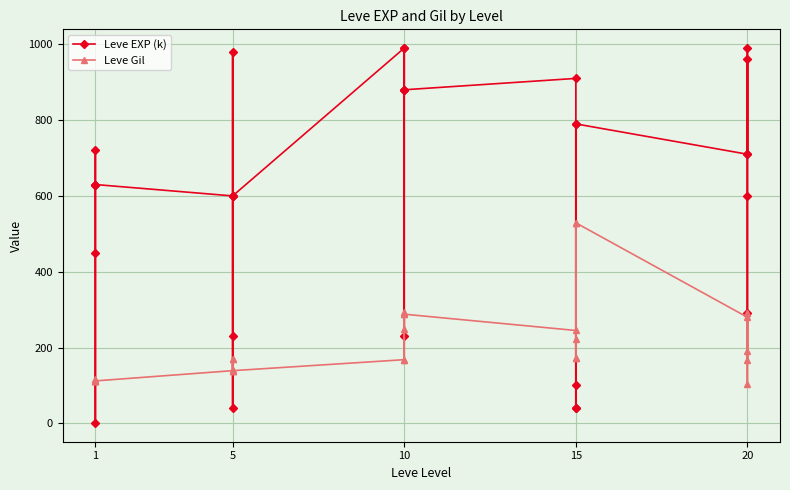

The Leve Gil series shows 276 at 20. True or false?

False